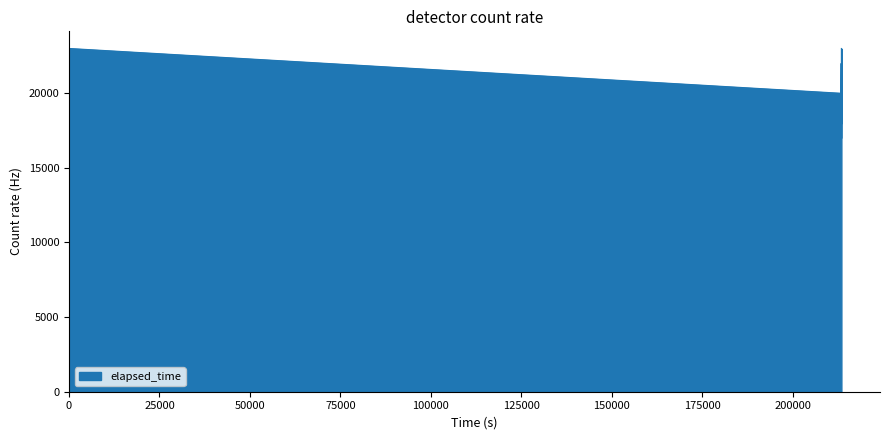

What is the minimum value shown in the chart?

17000